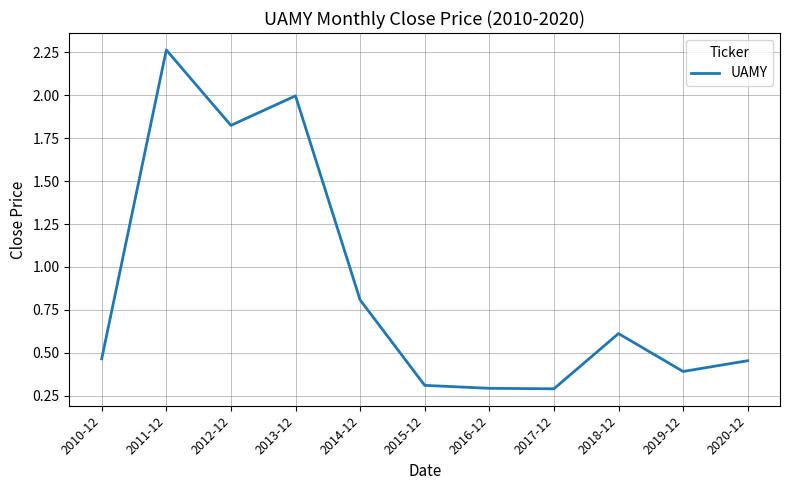

Where is the first local minimum?

2012-12